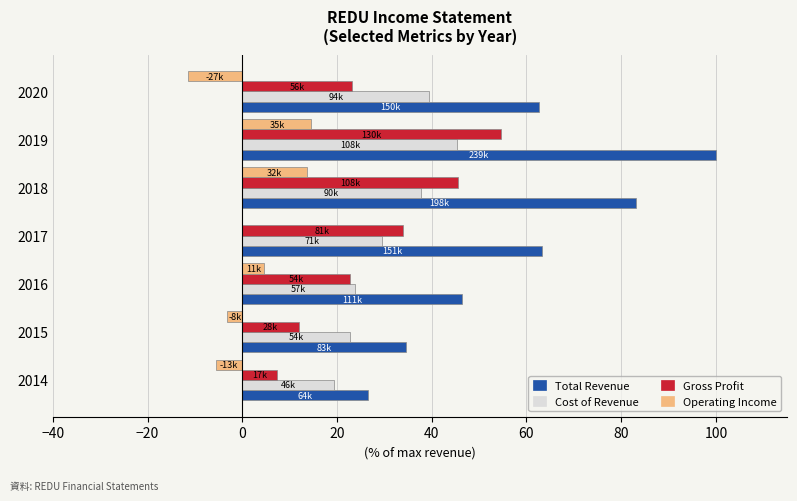

At which category is the sum across all series the highest?

2019